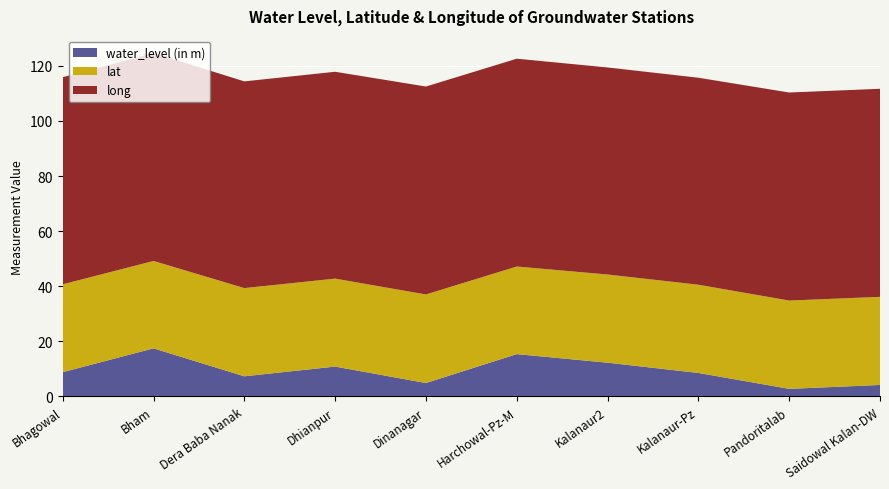

Reading left to right, extract all data points from this chart.

water_level (in m): 8.8	17.5	7.3	10.8	4.9	15.4	12.3	8.5	2.8	4.2
lat: 31.9	31.7	32.0	31.9	32.1	31.8	32.0	32.0	32.1	32.0
long: 75.2	75.5	75.0	75.1	75.5	75.4	75.2	75.1	75.5	75.5